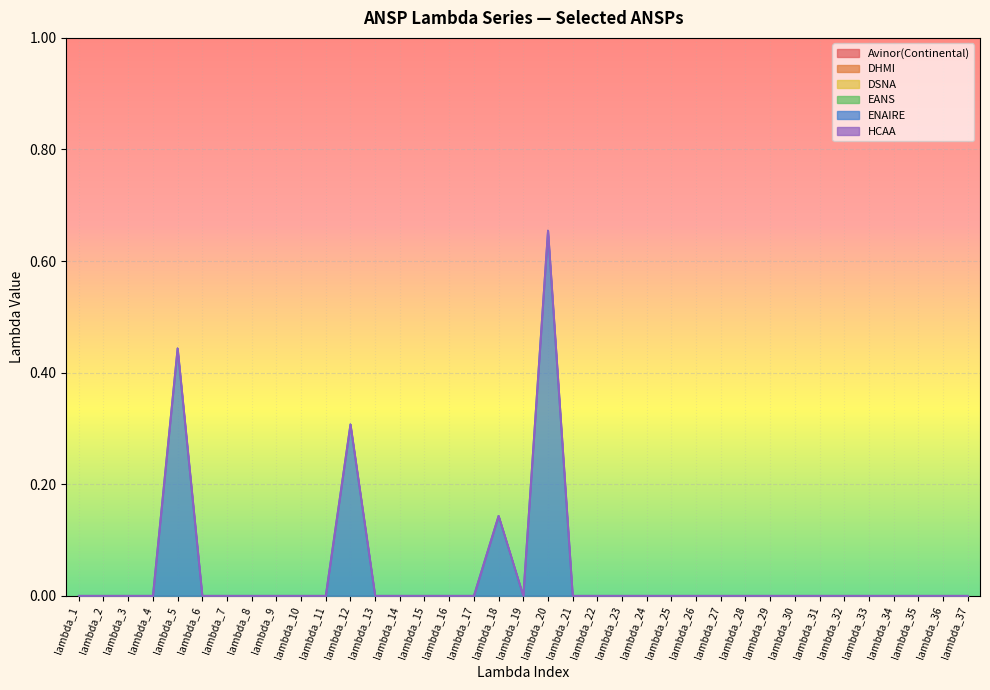

True or false: ENAIRE has more than 0 interior local peaks.

True